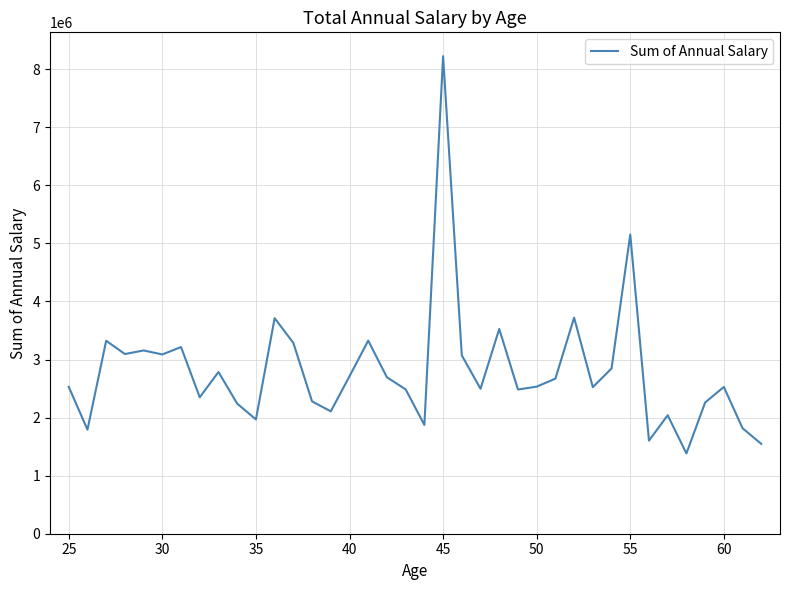

How many lines are shown in the chart?

1